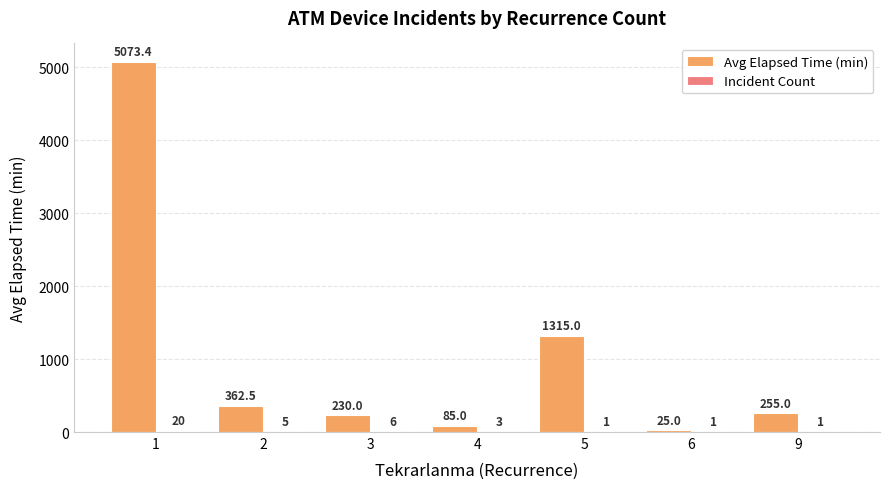

How many groups of bars are there?

7